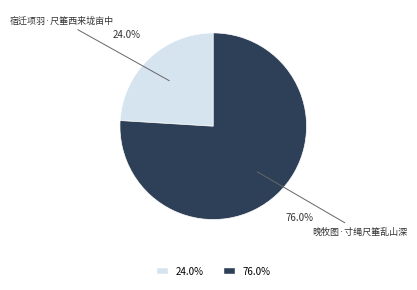

Is there a majority slice in this chart?

Yes